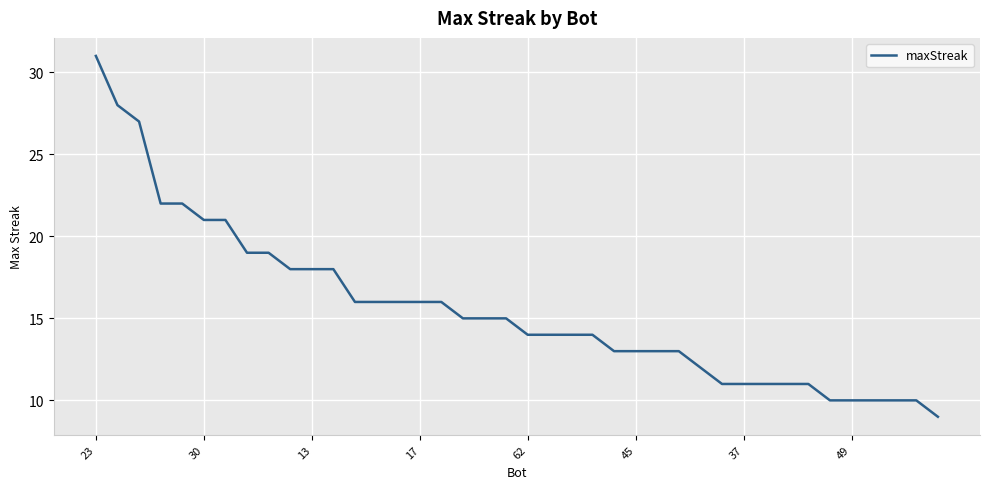

Is this an area chart (filled region under the line)?

No